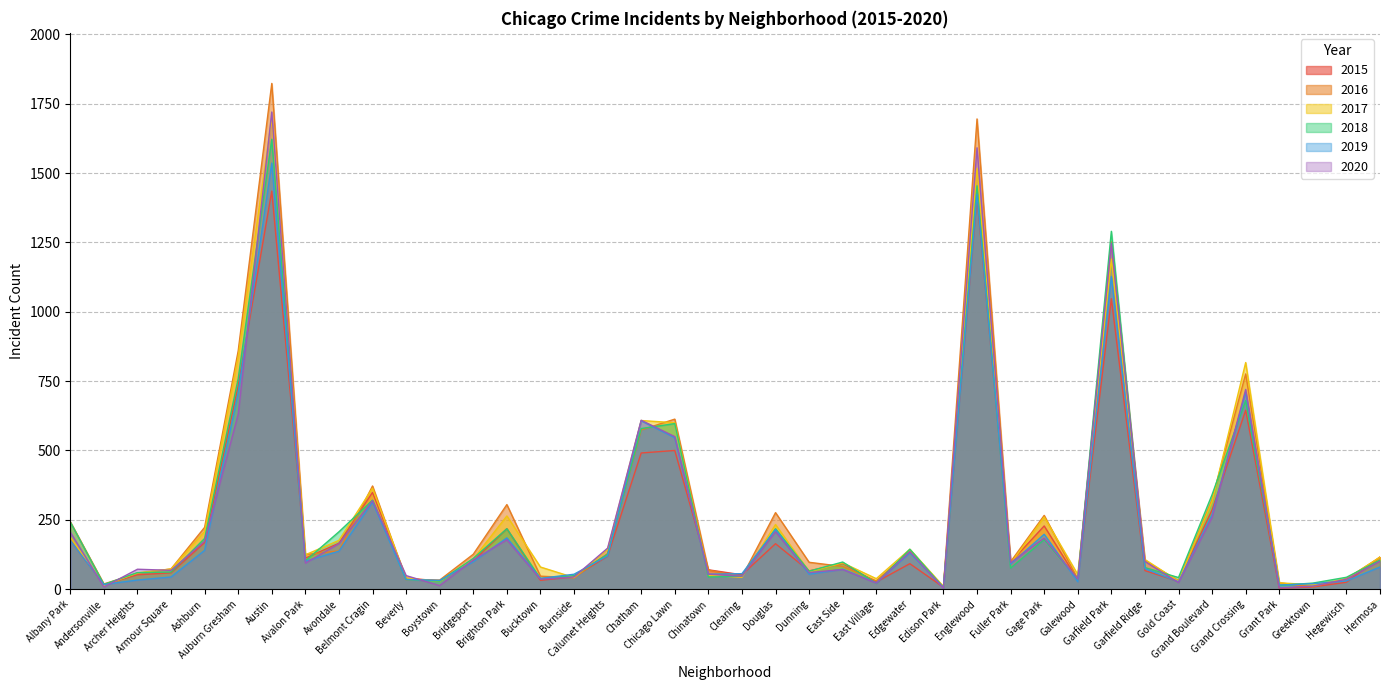

Where is 2015 nearest to the value 719?

Auburn Gresham